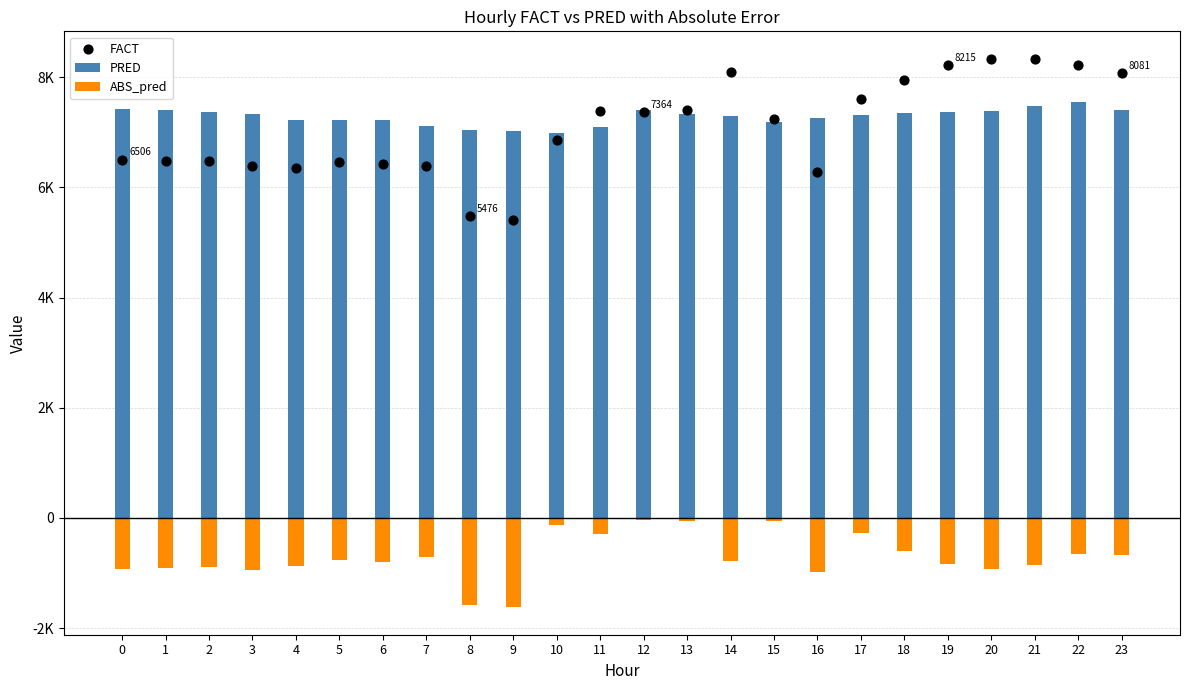

Which series has the largest Y range (max minus min)?

FACT